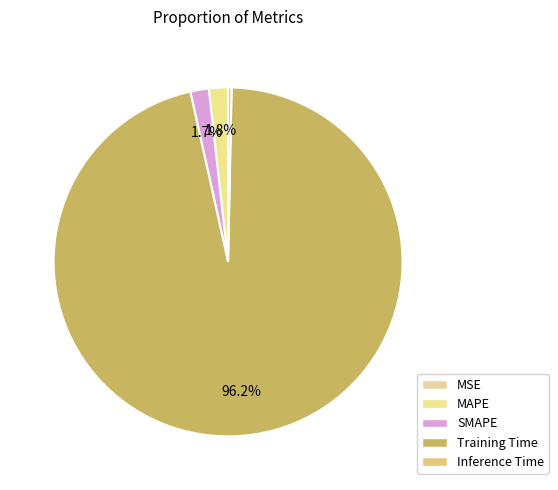

To the nearest percent, what portion does SMAPE represent?

2%